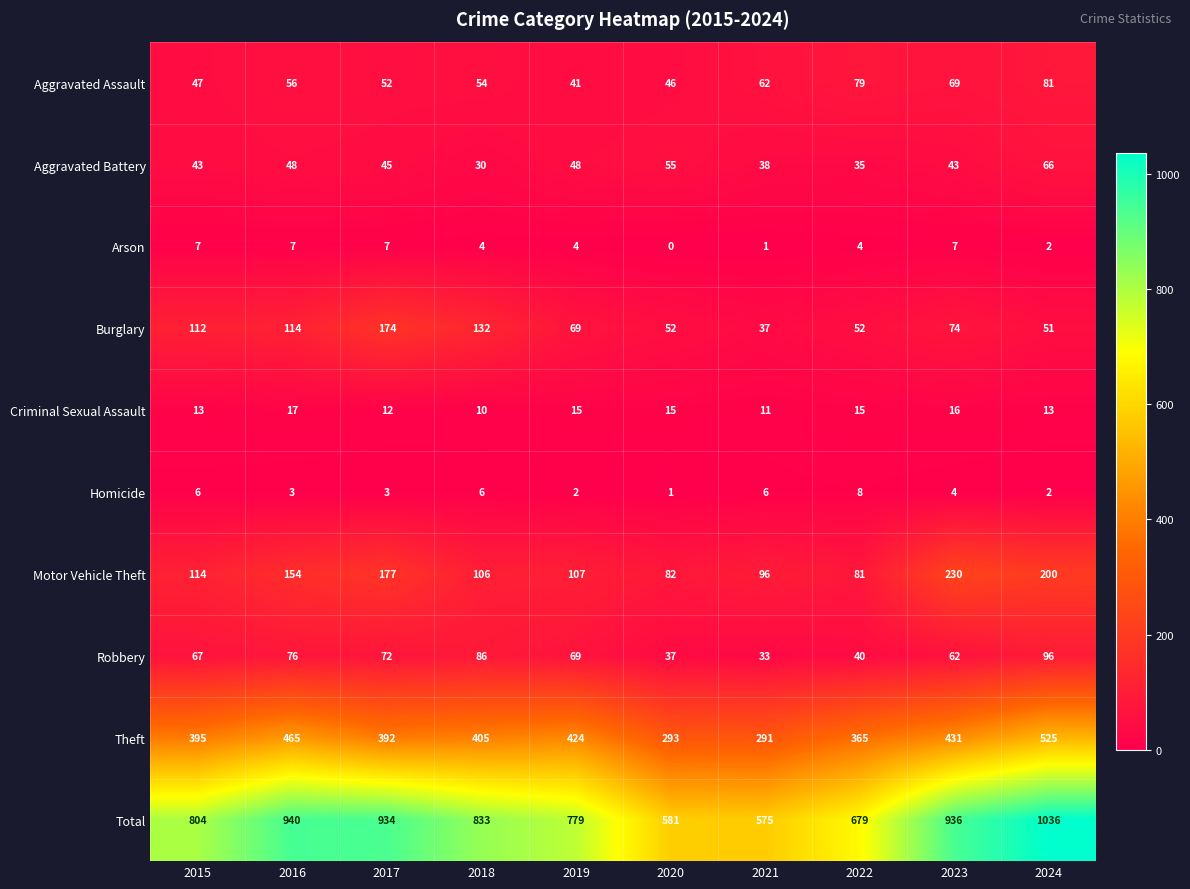

List the labels in order of Total value, smallest first.

2021, 2020, 2022, 2019, 2015, 2018, 2017, 2023, 2016, 2024